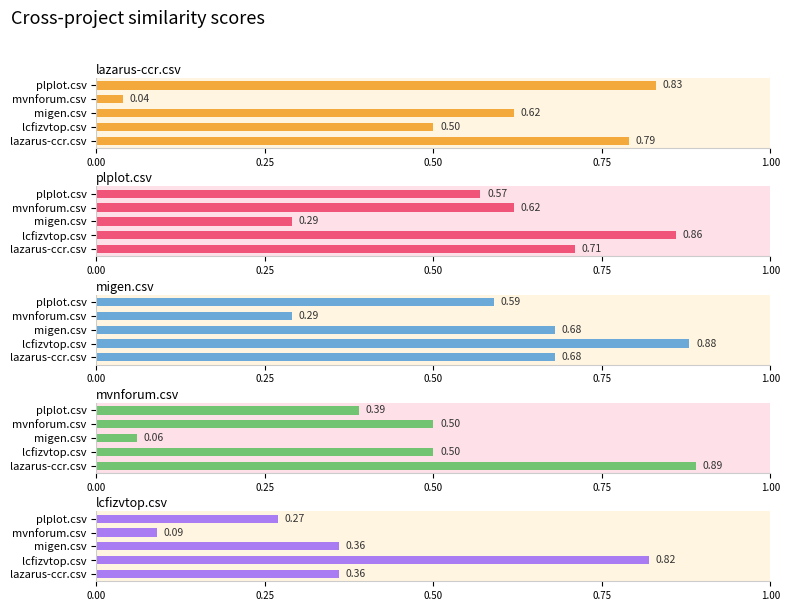

Is the value of lcfizvtop.csv at lcfizvtop.csv greater than the value of mvnforum.csv at plplot.csv?

Yes